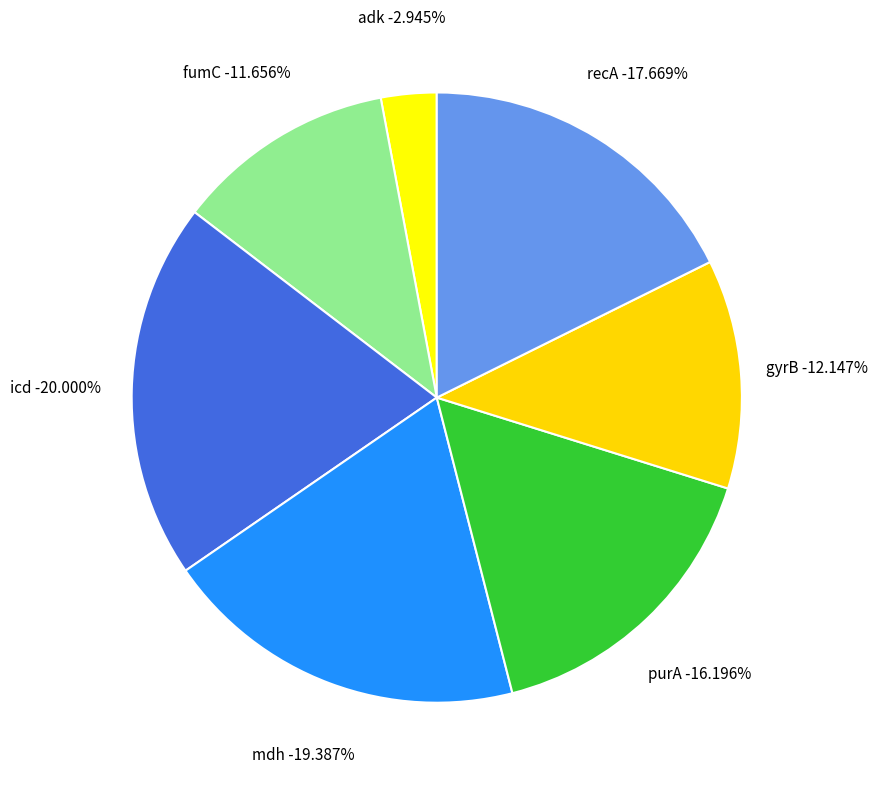

True or false: fumC accounts for 12% of the total.

True